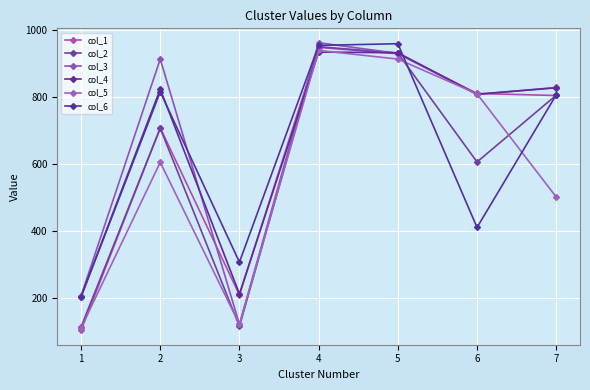

True or false: col_4 has more than 2 points higher than both neighbors.

False